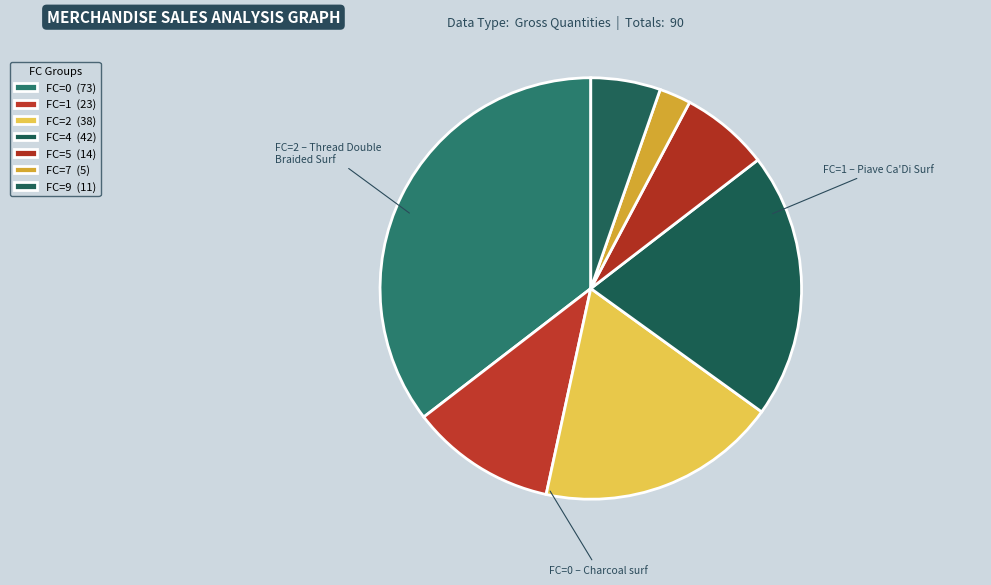

Count the number of slices in the pie.

7